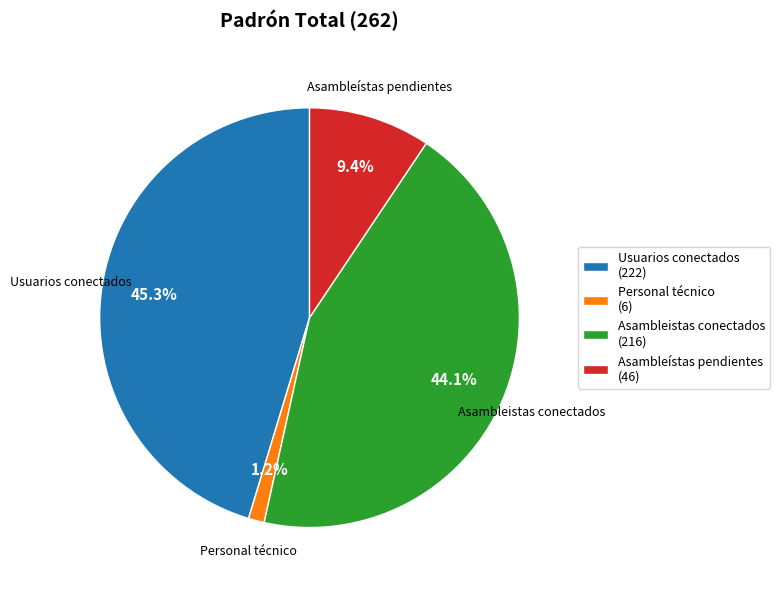

What is the ratio of the value at Personal técnico to the value at Asambleístas pendientes?

0.1